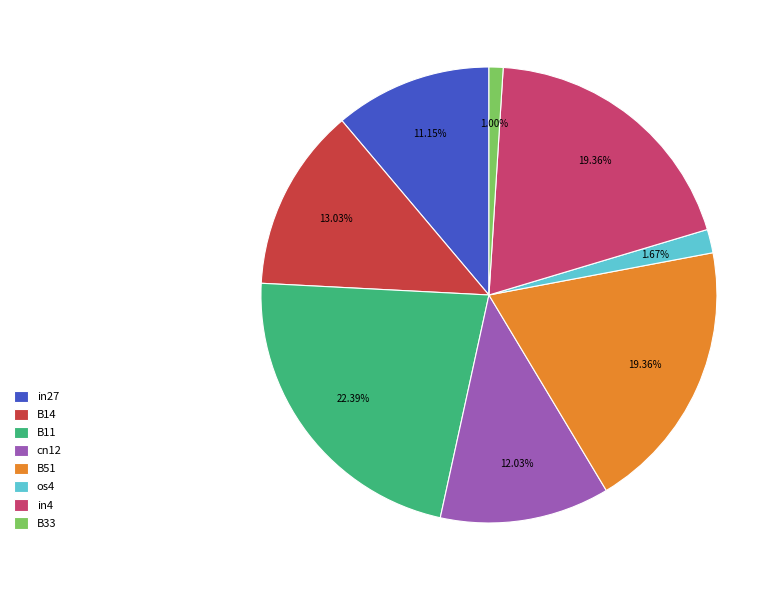

Does in4 account for over 50% of the chart?

No